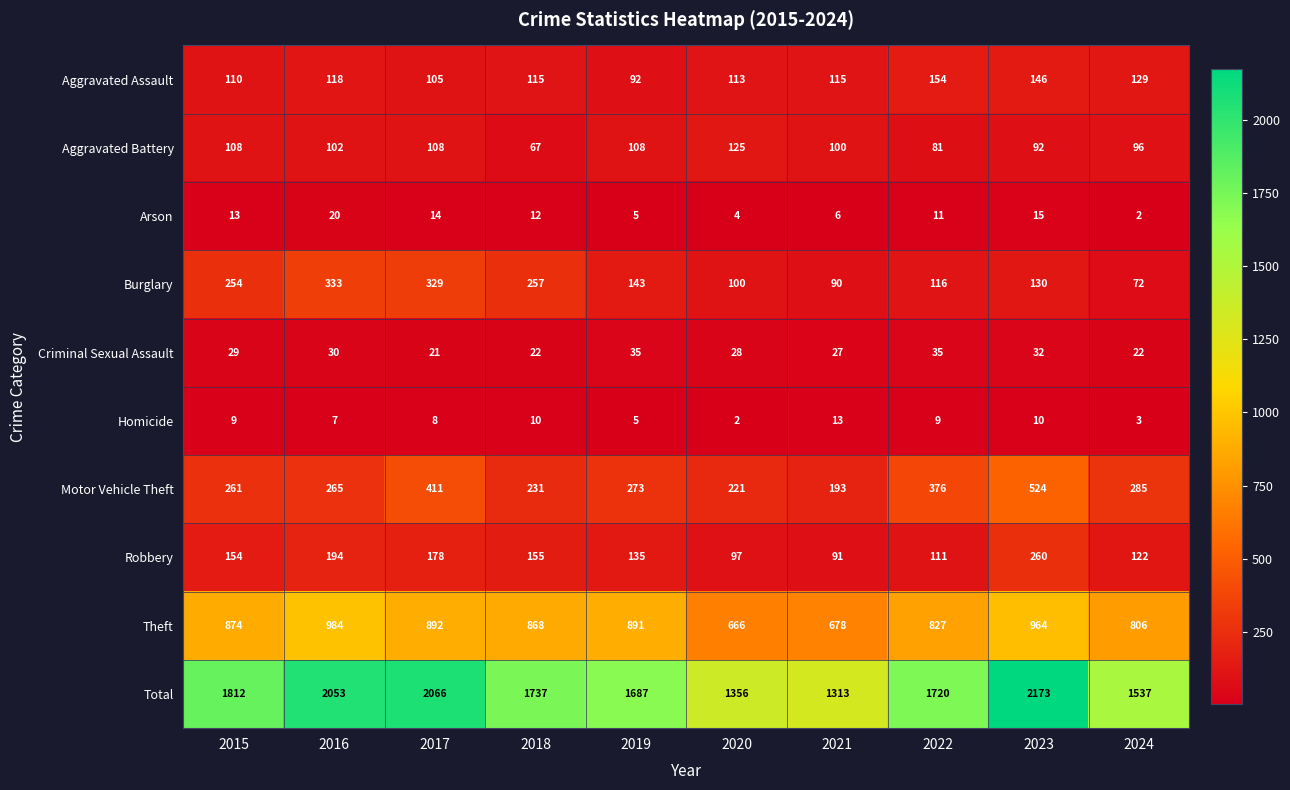

Which series has the largest range (max minus min)?

Total